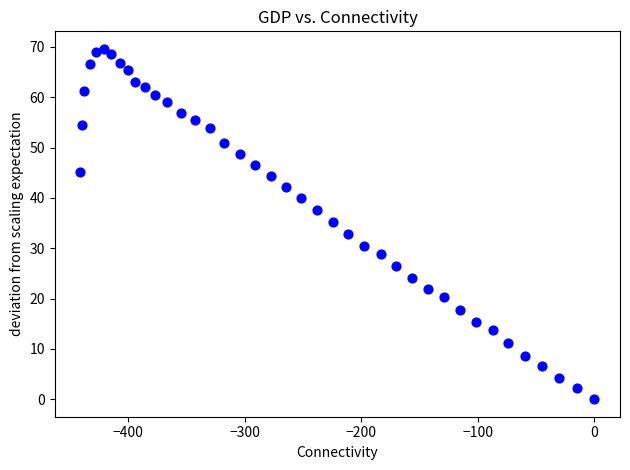

What is the range of Y values (max minus min)?

69.6